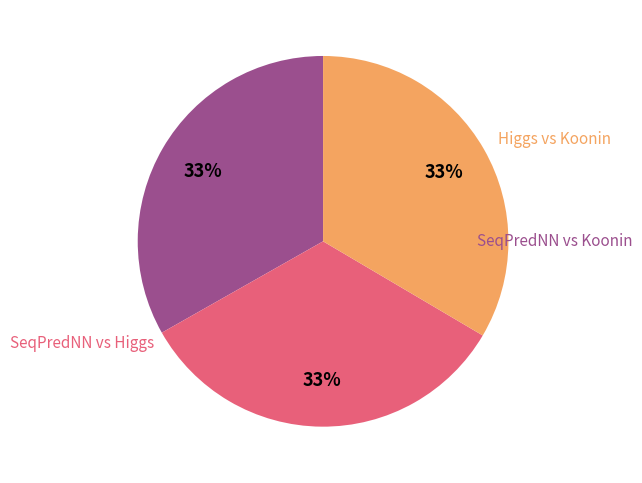

Is there a majority slice in this chart?

No